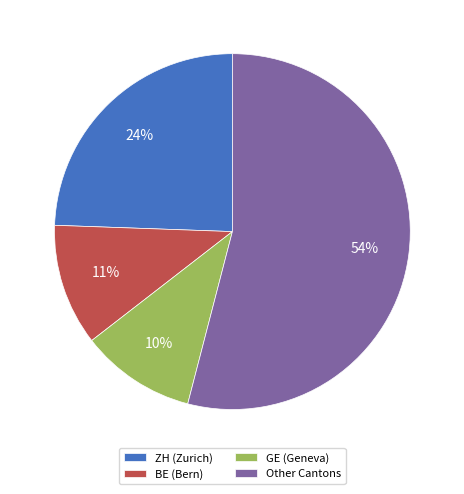

Does any single category account for the majority?

Yes